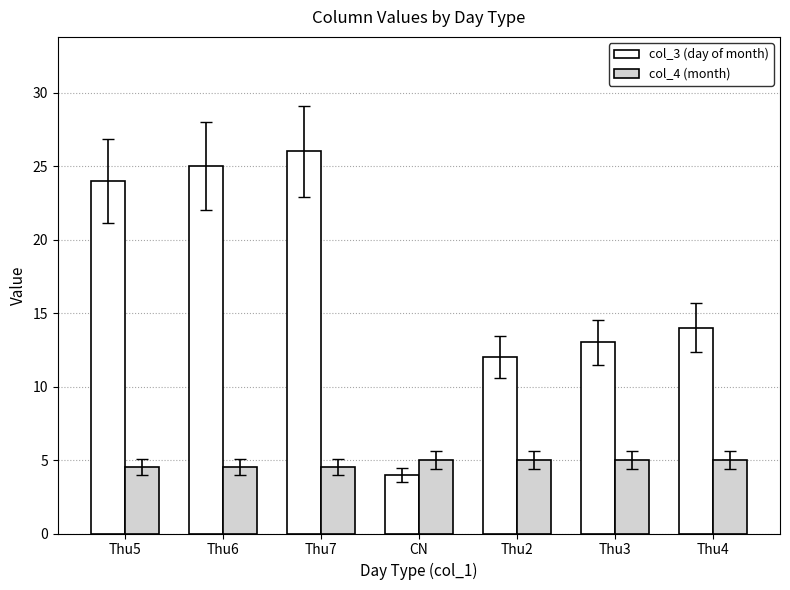

Are the bars grouped side by side (vs. stacked)?

Yes